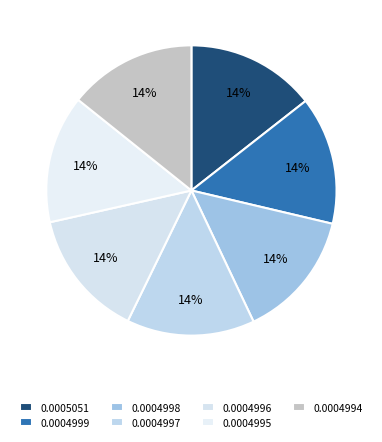

The 0.0004995 slice represents 19% of the pie. True or false?

False